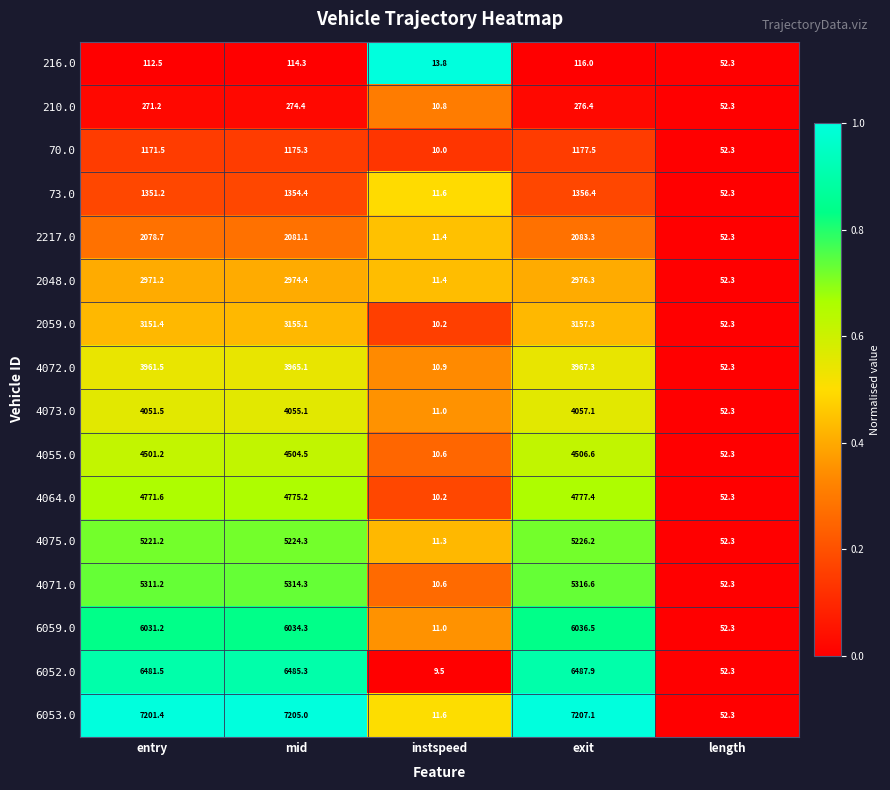

List the labels in order of 6052.0 value, smallest first.

instspeed, length, entry, mid, exit